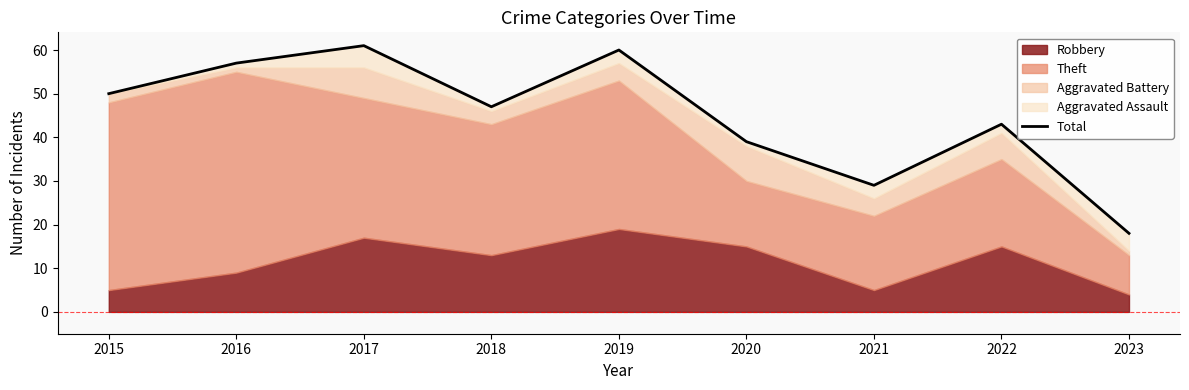

The value at 2019 is 60. True or false?

True